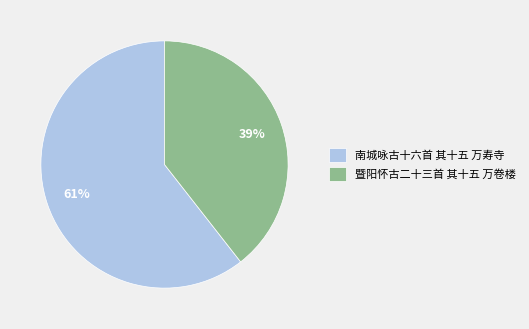

Does 南城咏古十六首 其十五 万寿寺 account for over 50% of the chart?

Yes